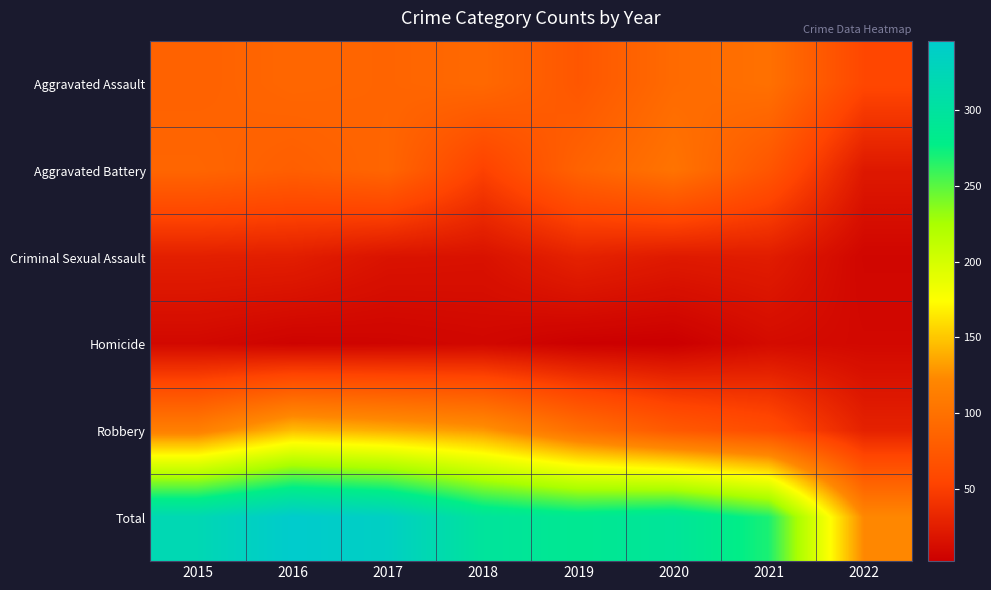

What is the total value across all series at 2016?

692